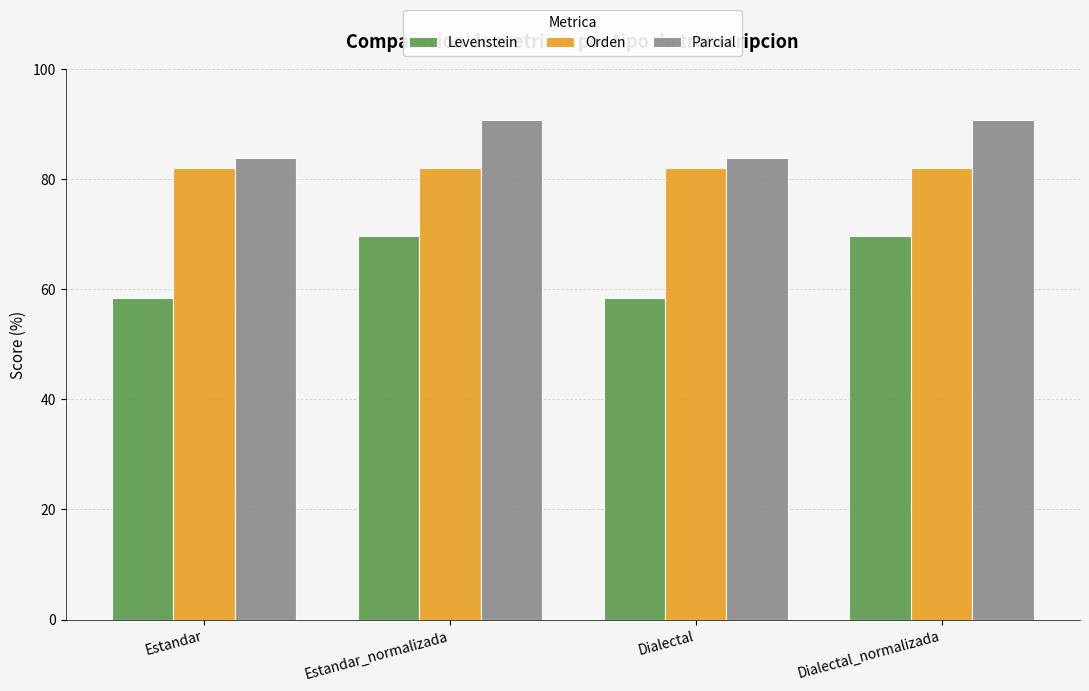

Rank the series by their maximum value, from highest to lowest.

Parcial, Orden, Levenstein